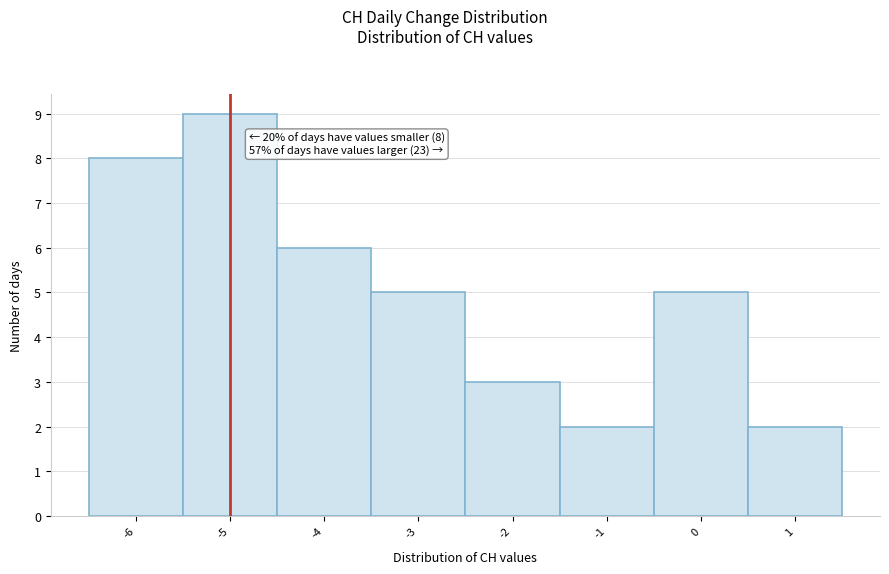

Over which range of the x-axis is the bar tallest?

-5.5 to -4.5